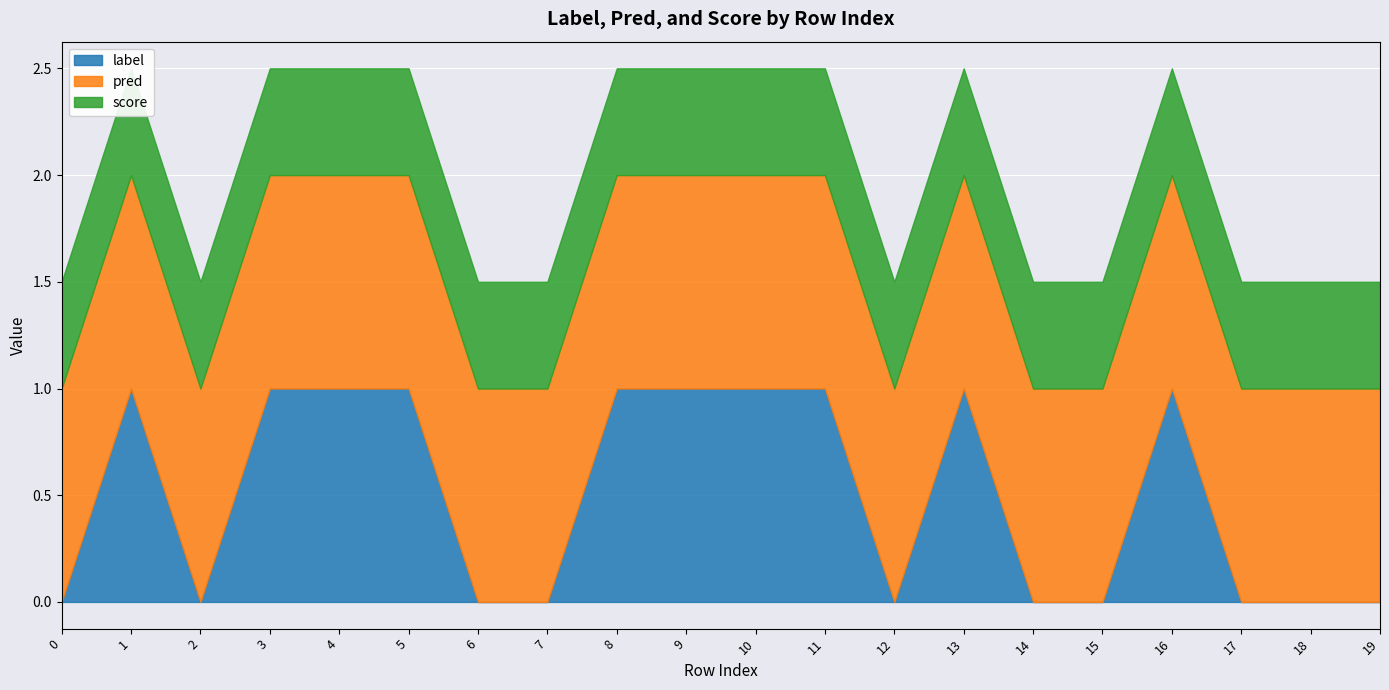

After their last crossing, which series has the higher values: score or label?

score